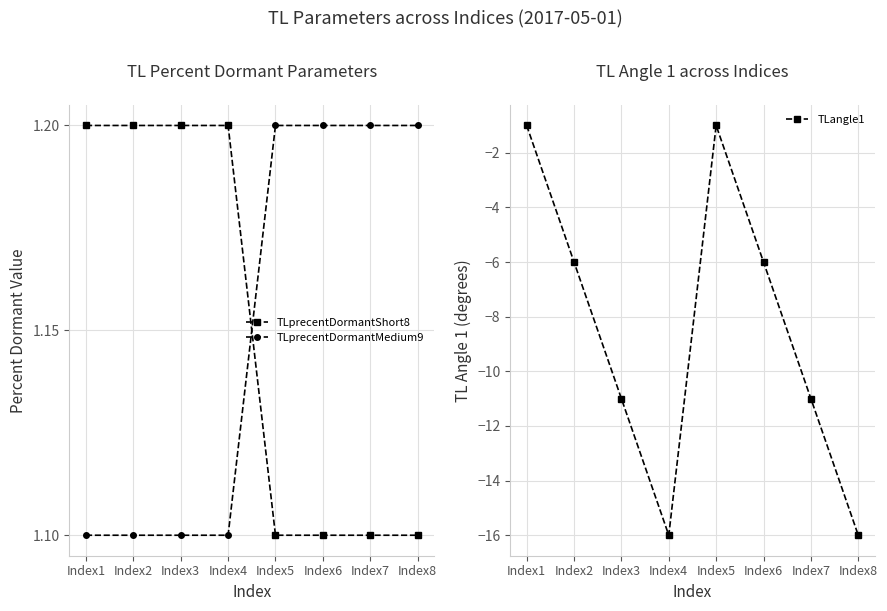

True or false: TLprecentDormantMedium9 has a value of 1.9 at Index4.

False